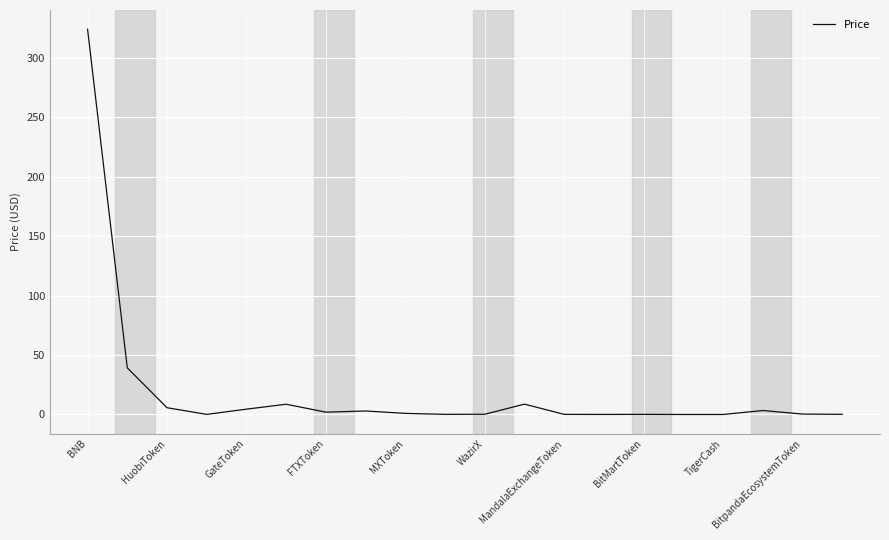

What is the difference between the maximum and minimum values?

324.1